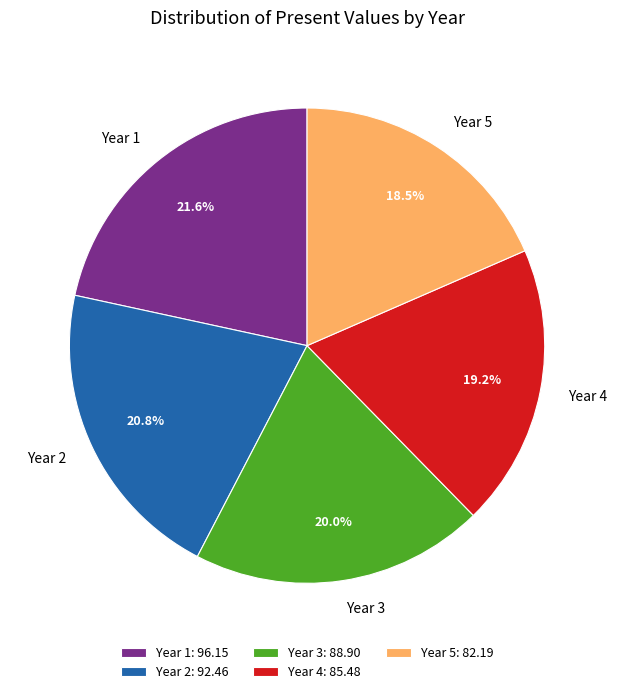

To the nearest percent, what is the difference between the largest and smallest slice percentages?

3%